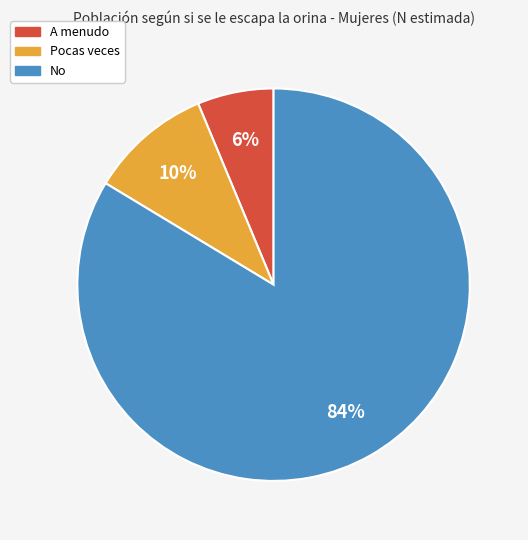

Which category has the smallest portion of the pie?

A menudo